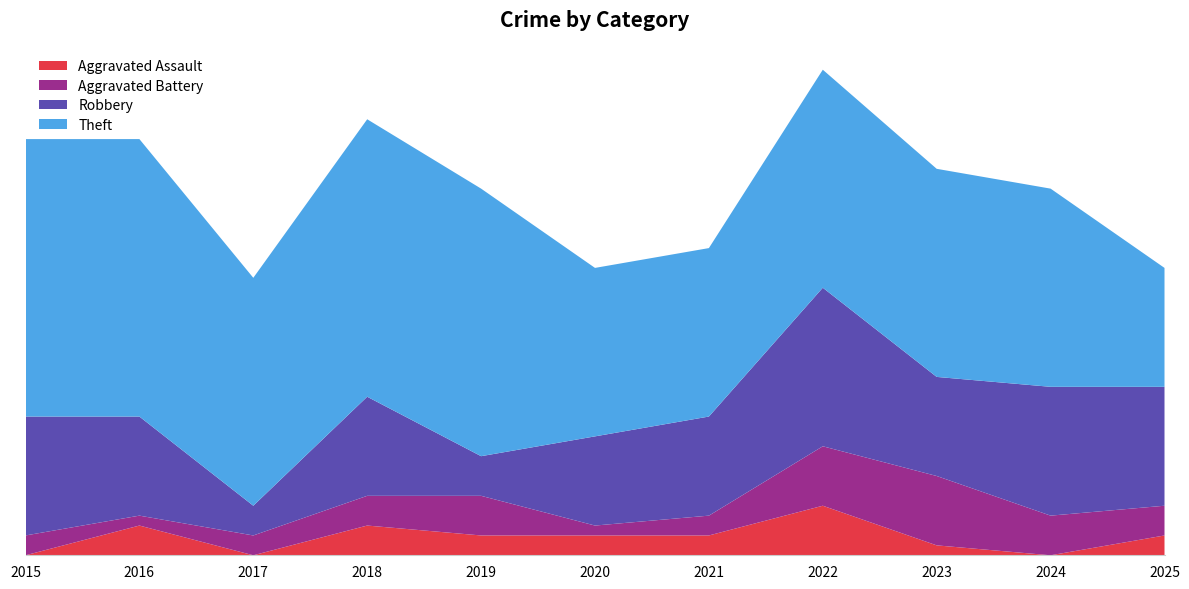

Reading right to left, transcribe all the data shown in this chart.

Aggravated Assault: 2025=2	2024=0	2023=1	2022=5	2021=2	2020=2	2019=2	2018=3	2017=0	2016=3	2015=0
Aggravated Battery: 2025=3	2024=4	2023=7	2022=6	2021=2	2020=1	2019=4	2018=3	2017=2	2016=1	2015=2
Robbery: 2025=12	2024=13	2023=10	2022=16	2021=10	2020=9	2019=4	2018=10	2017=3	2016=10	2015=12
Theft: 2025=12	2024=20	2023=21	2022=22	2021=17	2020=17	2019=27	2018=28	2017=23	2016=28	2015=28